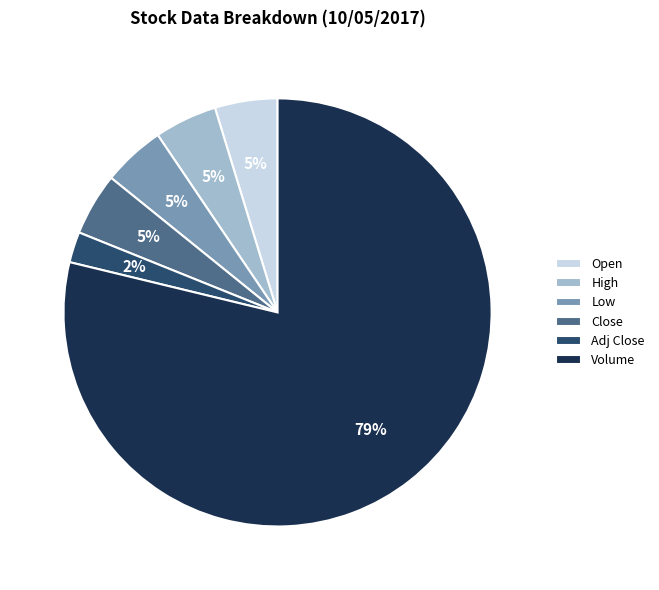

To the nearest percent, what is the difference between the largest and smallest slice percentages?

76%